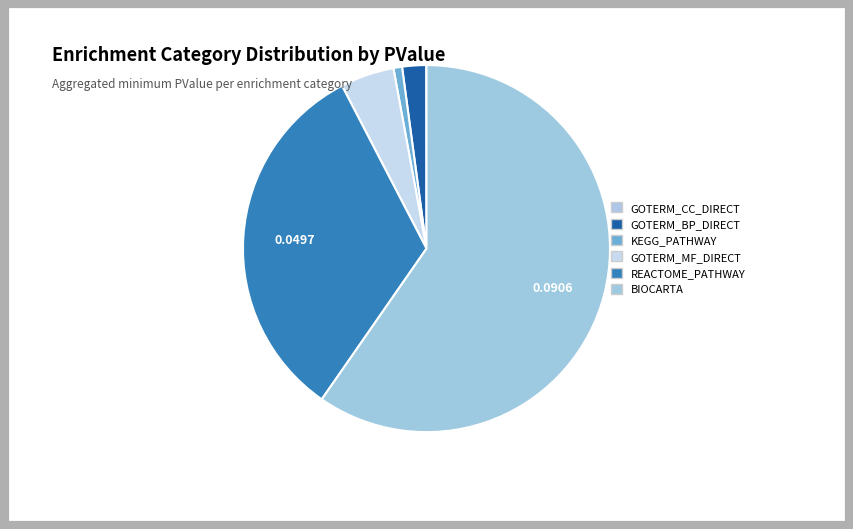

Between GOTERM_BP_DIRECT and GOTERM_CC_DIRECT, which is larger?

GOTERM_BP_DIRECT